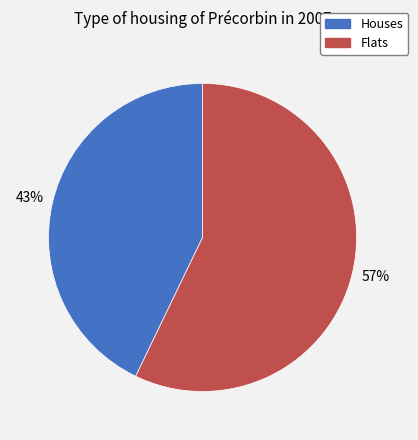

Is there a majority slice in this chart?

Yes